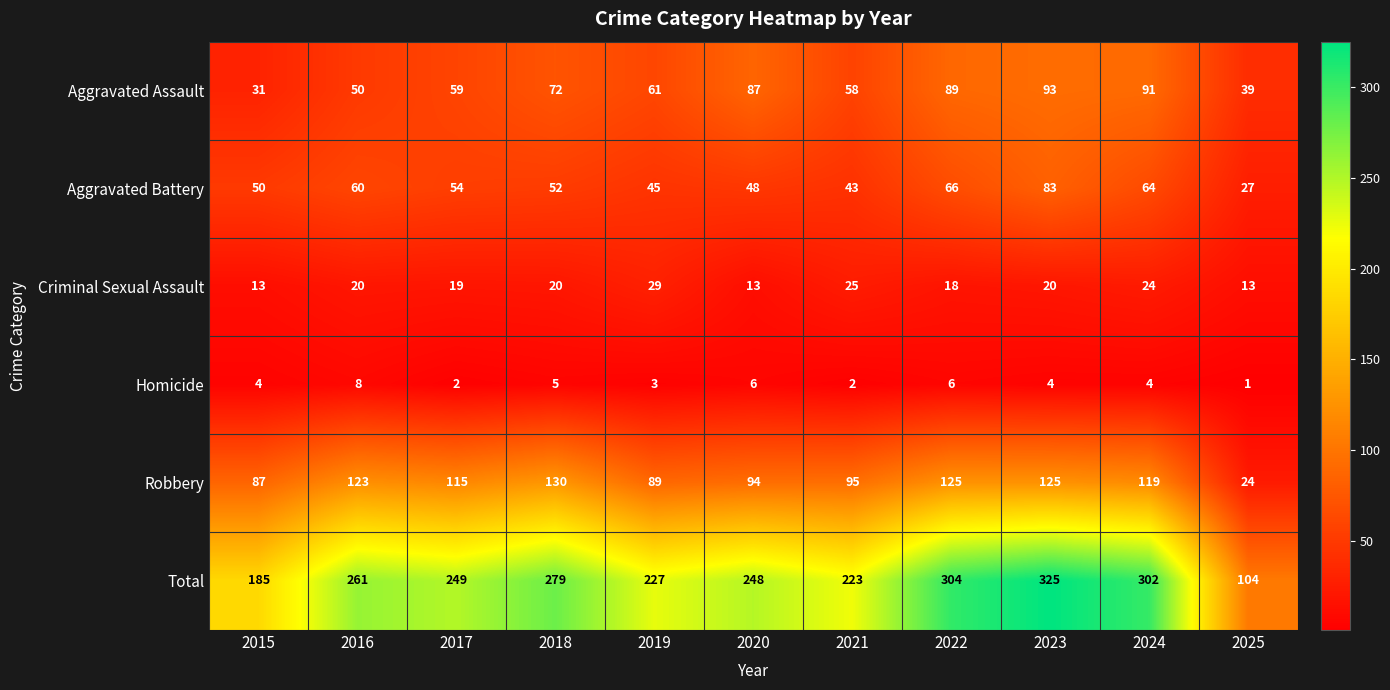

What is the sum of the Total values at 2024 and 2020?

550